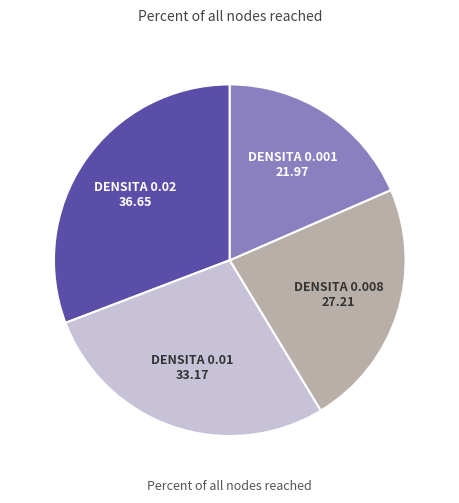

Does any single category account for the majority?

No